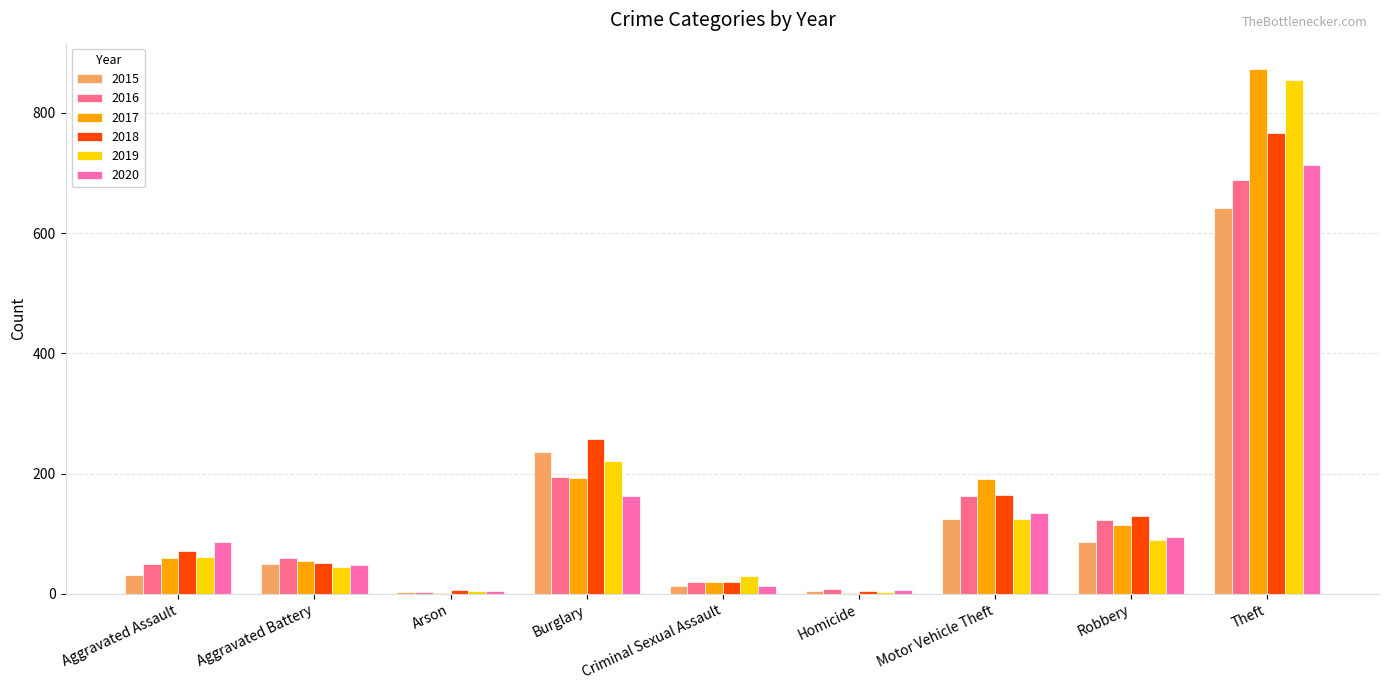

Which series changed the most between Aggravated Battery and Burglary?

2018